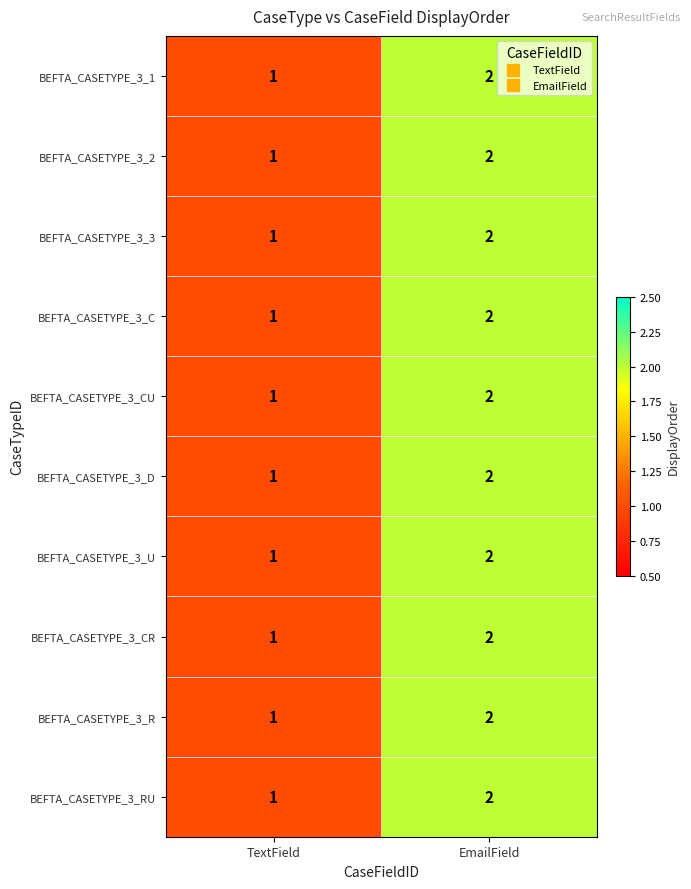

How many data points does each series have?

2